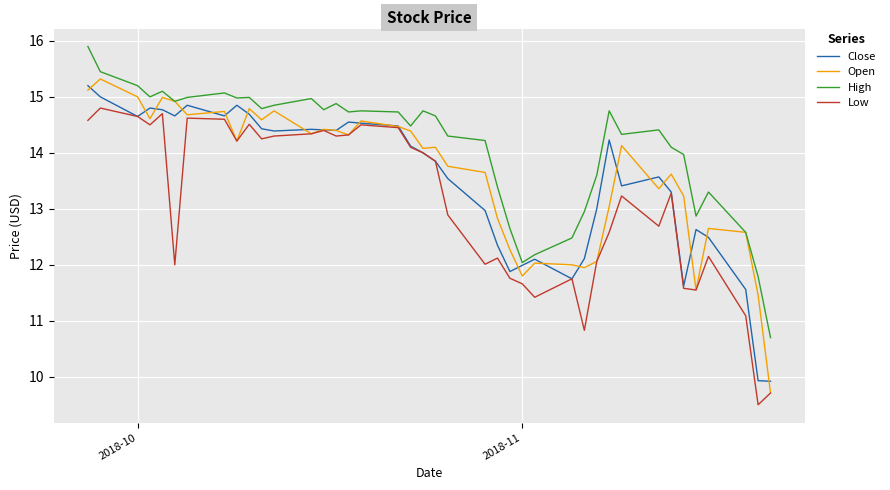

True or false: High and Low cross at least once.

False